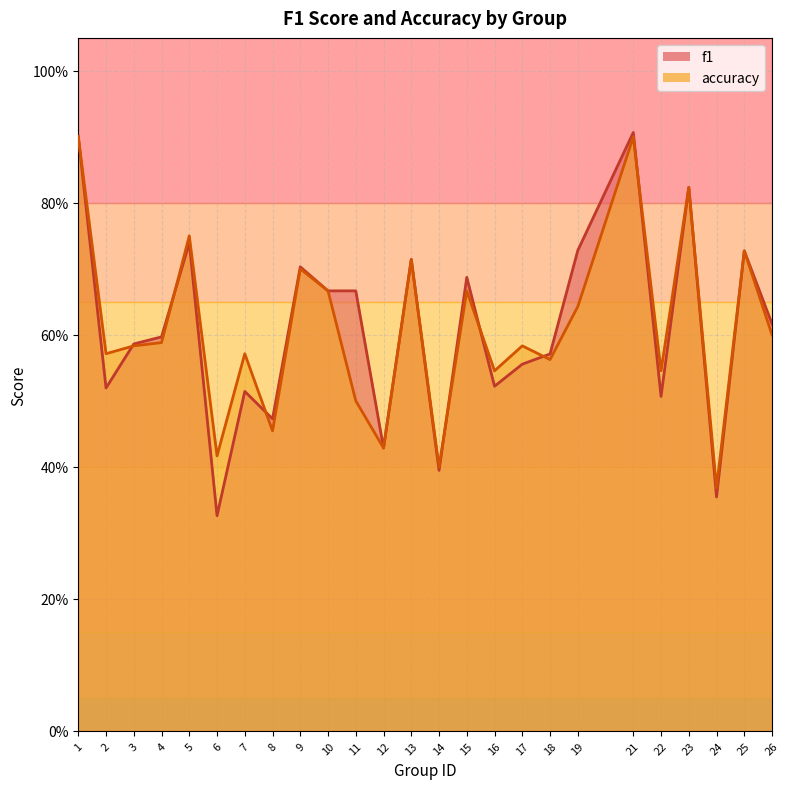

Reading left to right, what are all the values shown in this chart?

f1: 0.9	0.5	0.6	0.6	0.7	0.3	0.5	0.5	0.7	0.7	0.7	0.4	0.7	0.4	0.7	0.5	0.6	0.6	0.7	0.9	0.5	0.8	0.4	0.7	0.6
accuracy: 0.9	0.6	0.6	0.6	0.8	0.4	0.6	0.5	0.7	0.7	0.5	0.4	0.7	0.4	0.7	0.5	0.6	0.6	0.6	0.9	0.5	0.8	0.4	0.7	0.6